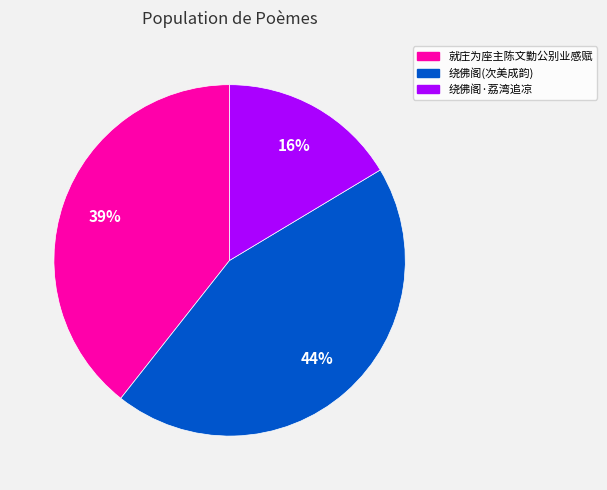

To the nearest percent, what is the average slice percentage?

33%